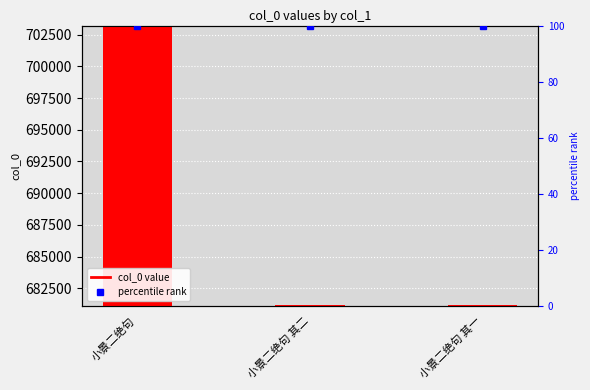

How many categories are shown in the chart?

3